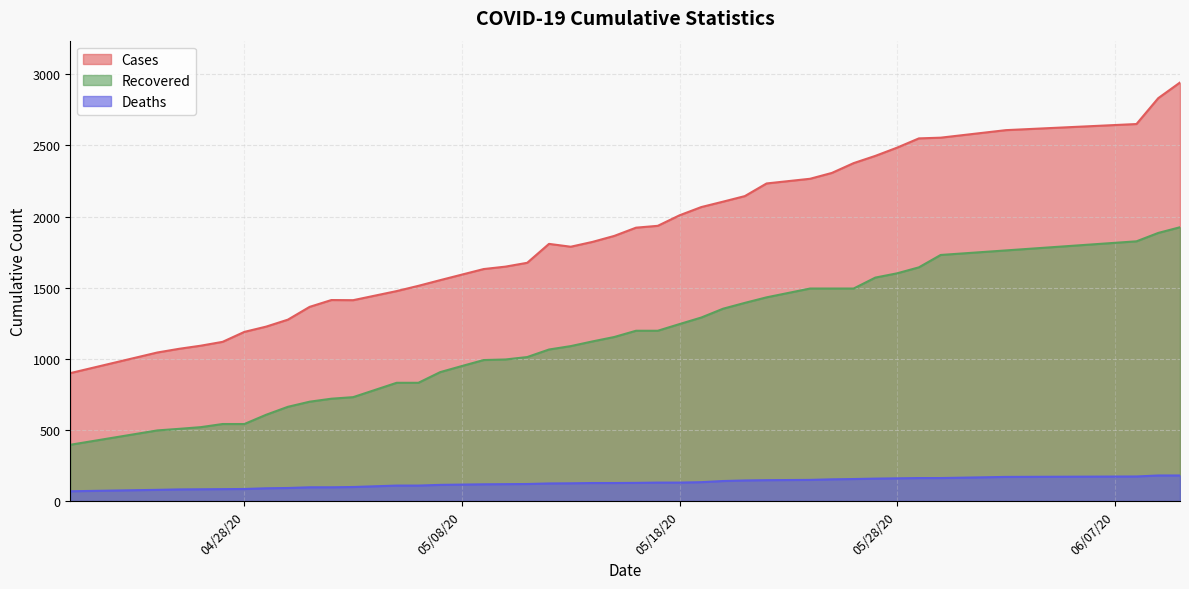

How many data points does each series have?

40